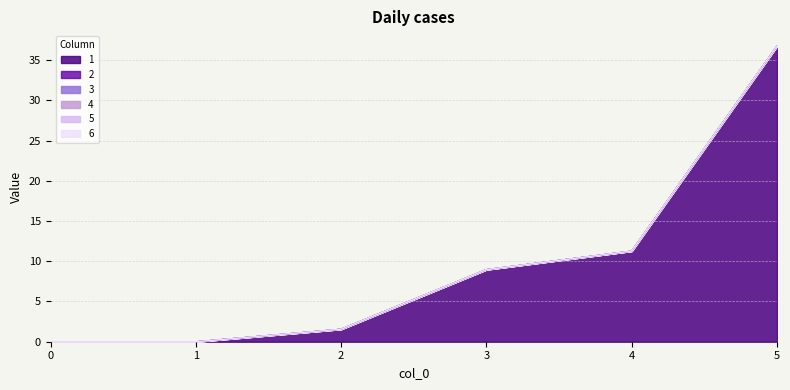

What is the difference between the highest and lowest values at 5?

36.7